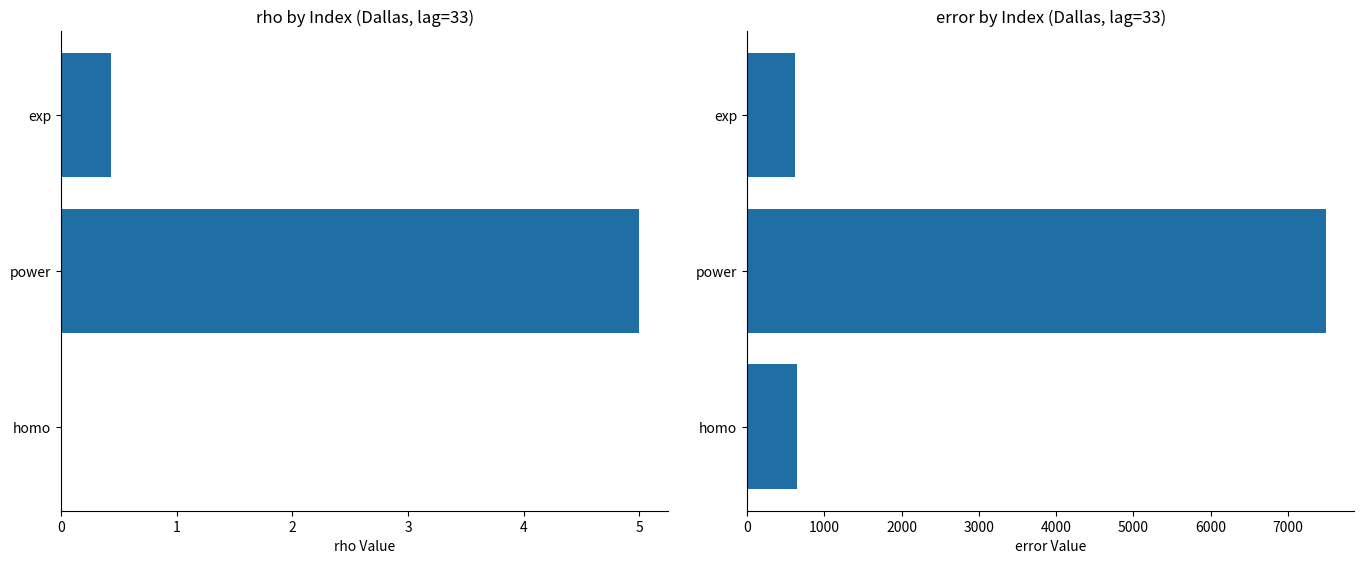

What is the value of the error bar at the 3rd from the left?

616.8